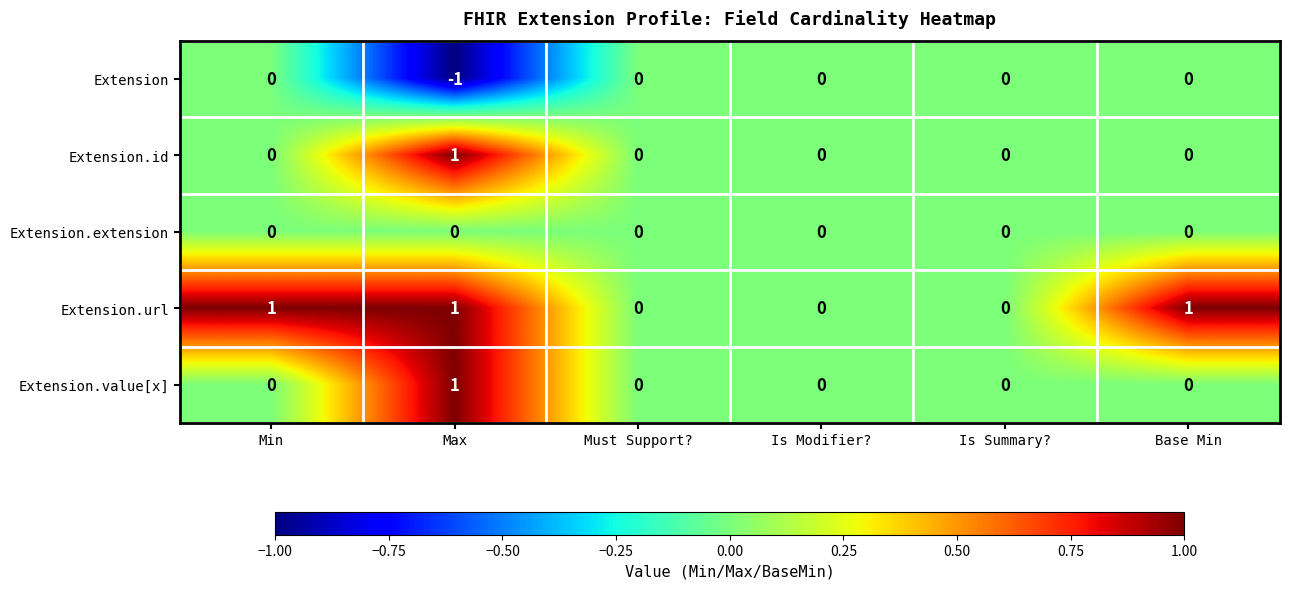

Reading left to right, list all the values displayed in this chart.

Extension: 0	-1	0	0	0	0
Extension.id: 0	1	0	0	0	0
Extension.extension: 0	0	0	0	0	0
Extension.url: 1	1	0	0	0	1
Extension.value[x]: 0	1	0	0	0	0